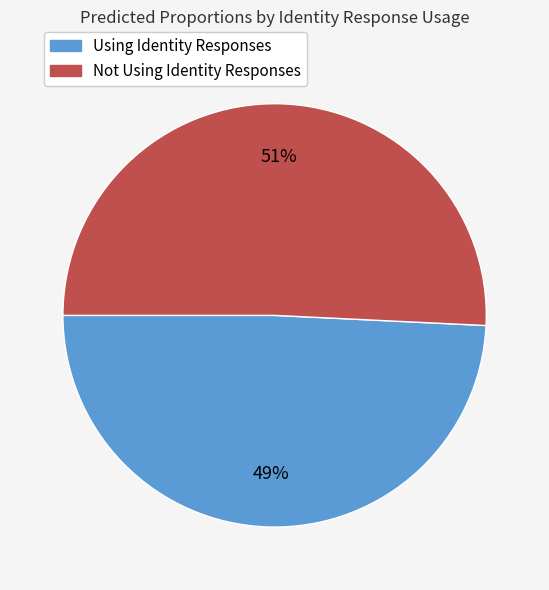

Does any single category account for the majority?

Yes